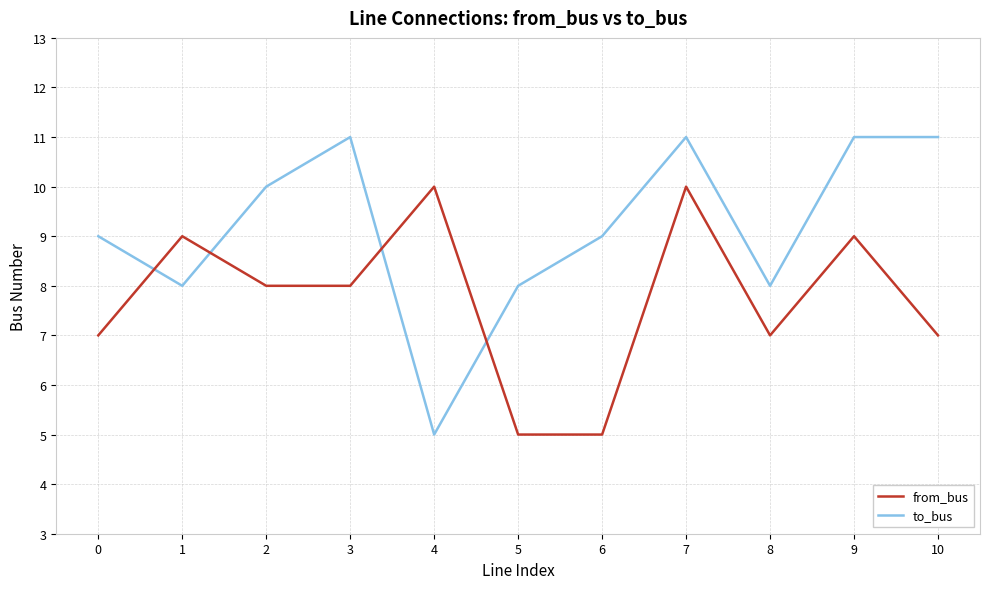

Which category has the lowest value in the to_bus series?

4